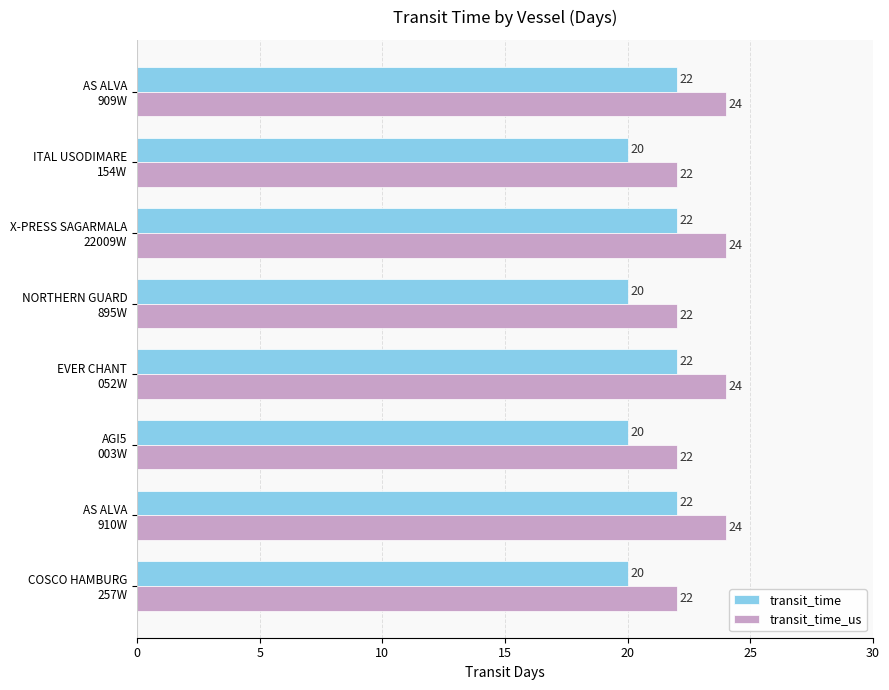

Count the transit_time_us values in the range 22 to 24.

8